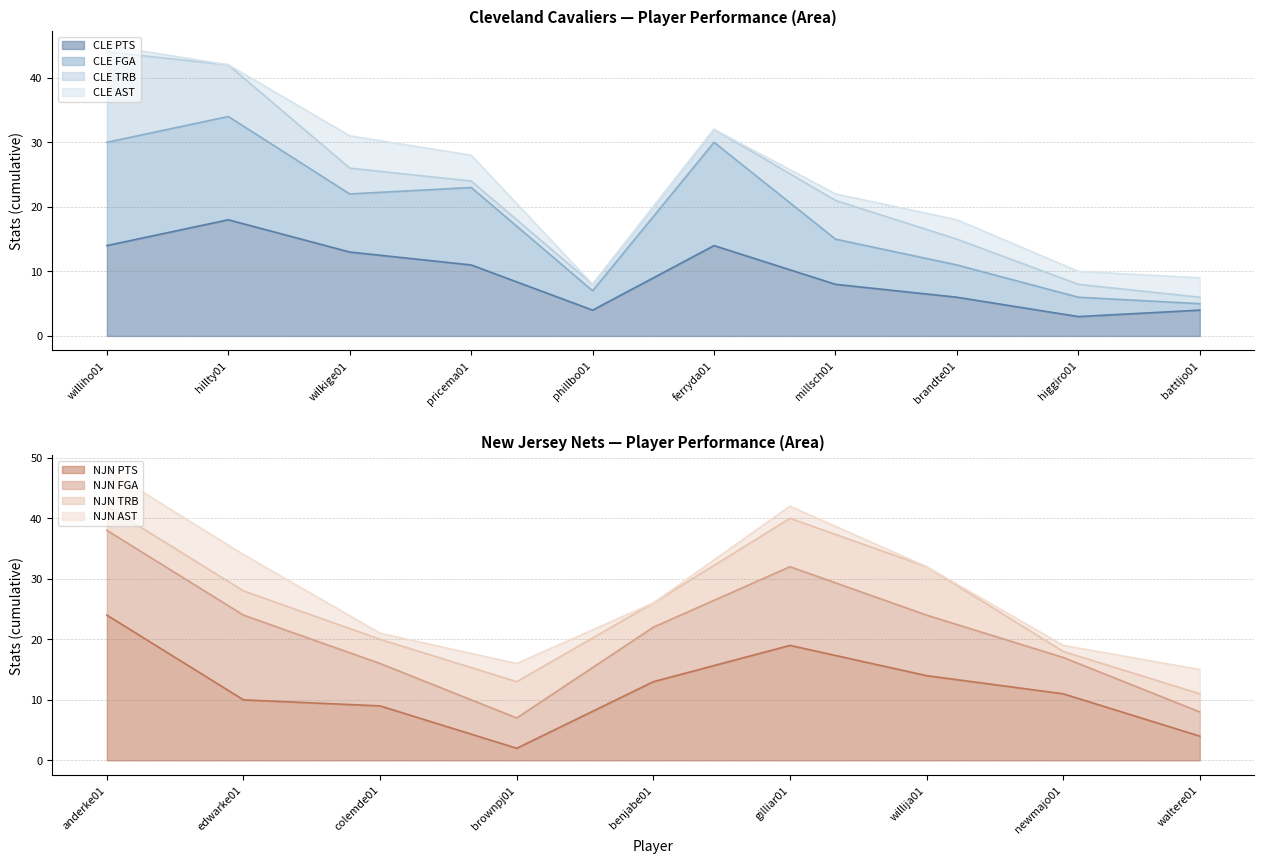

What is the minimum value for CLE PTS?

3